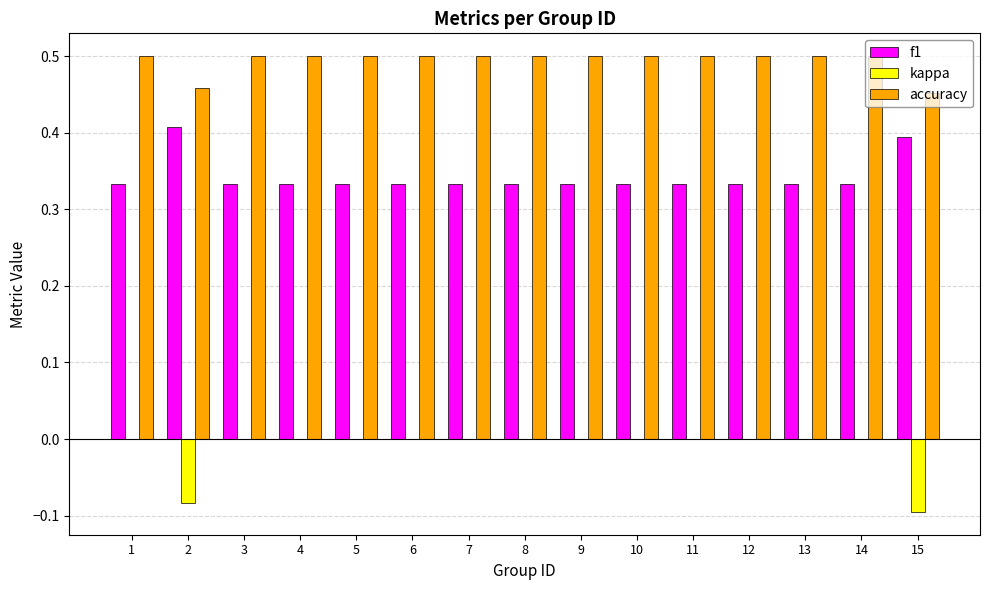

What is the sum of all f1 values?

5.1